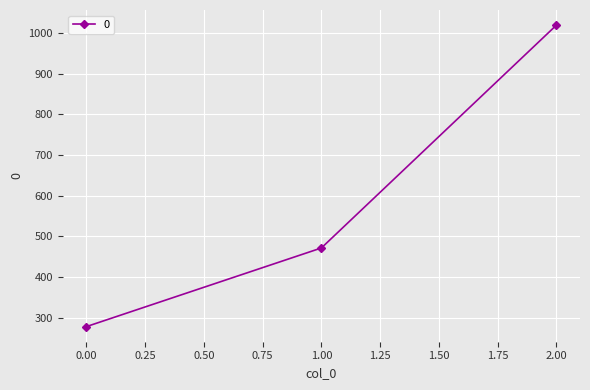

What is the value of the 2nd point from the left?

471.4